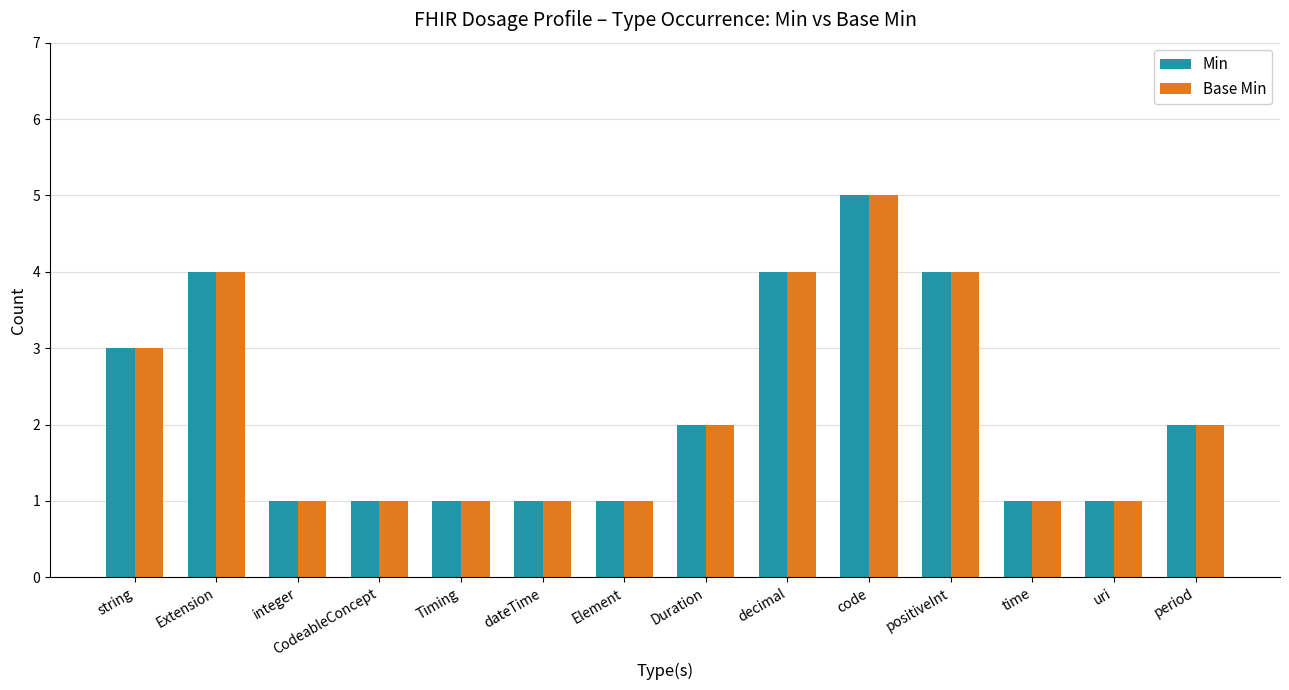

What position from the left is code?

10